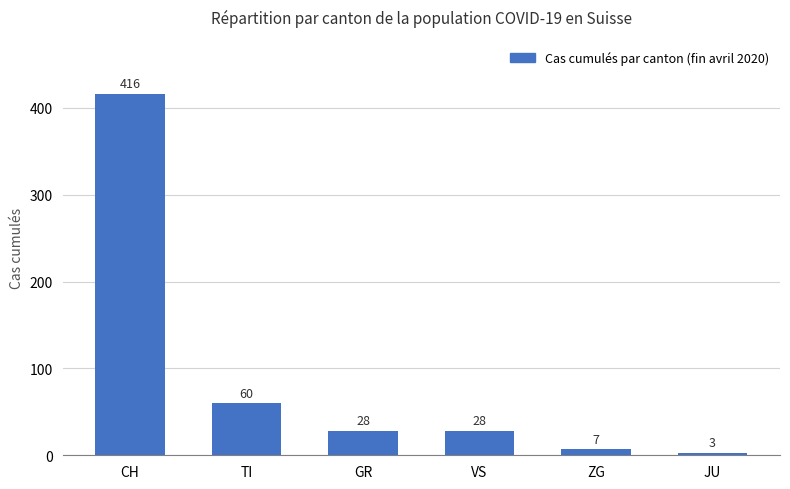

What is the difference between the maximum and minimum values?

413